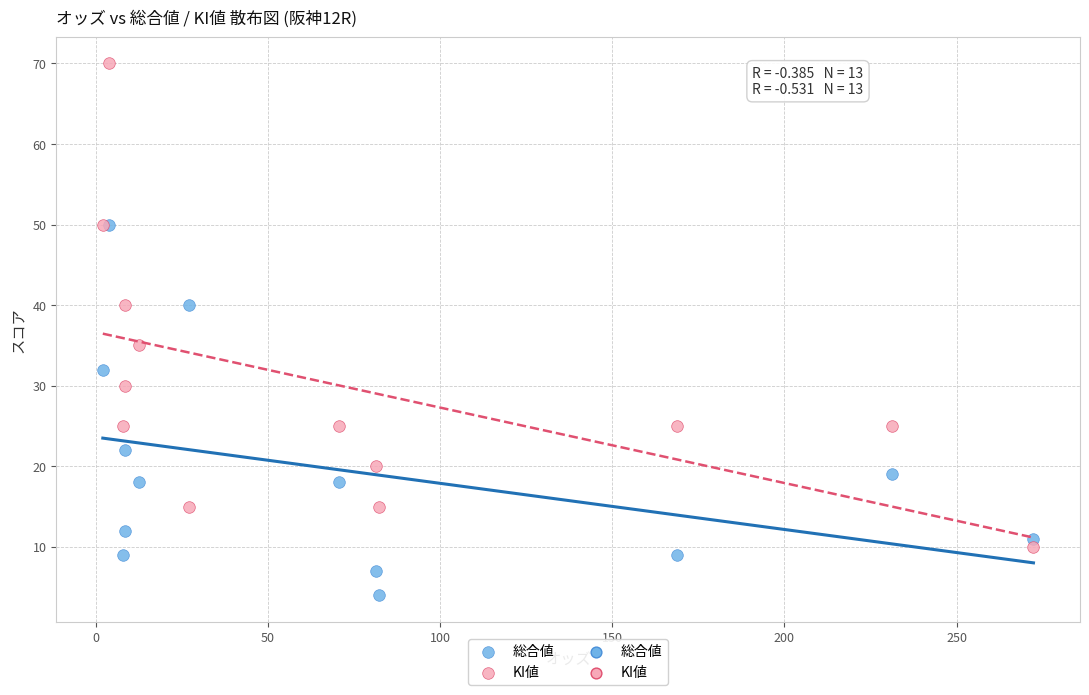

Across all series, what Y value is closest to 37?

35